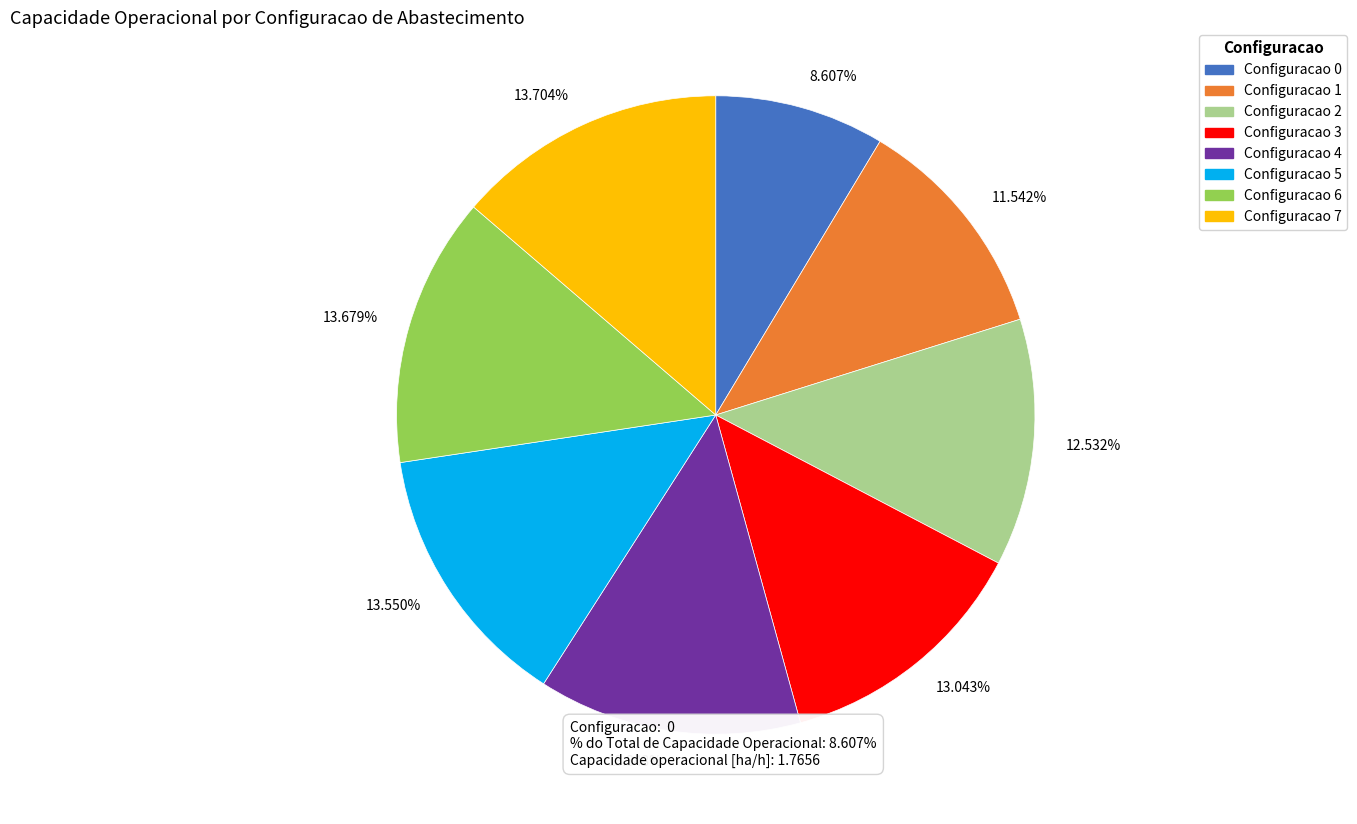

Which has a higher value, Configuracao 1 or Configuracao 2?

Configuracao 2